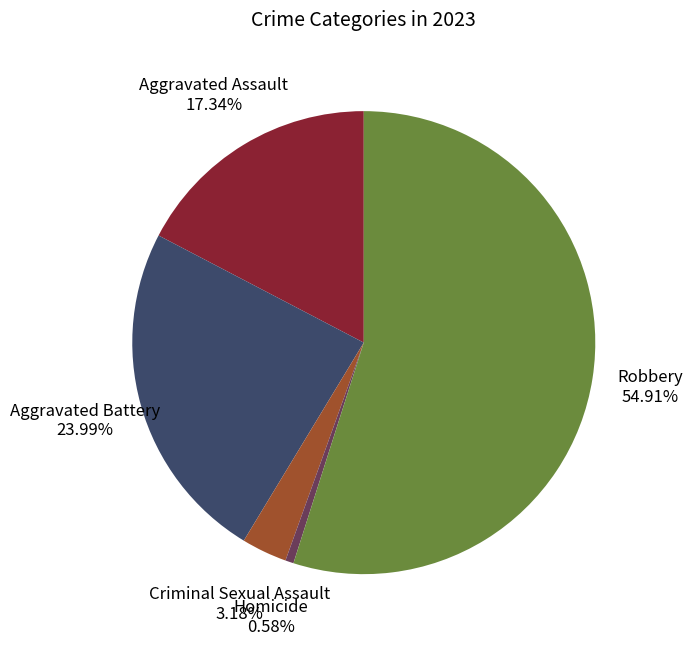

Is there a majority slice in this chart?

Yes